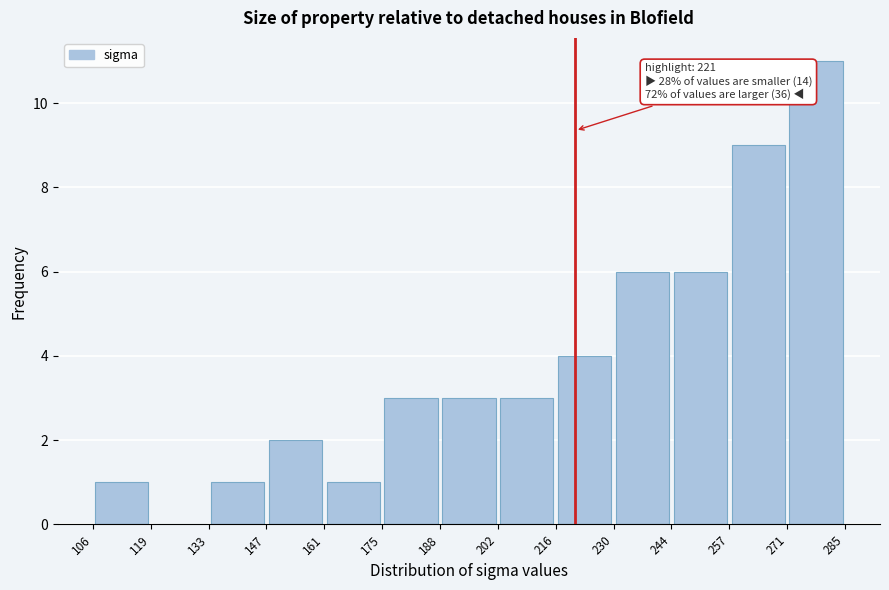

Which range on the x-axis has the tallest bar?

271 to 285